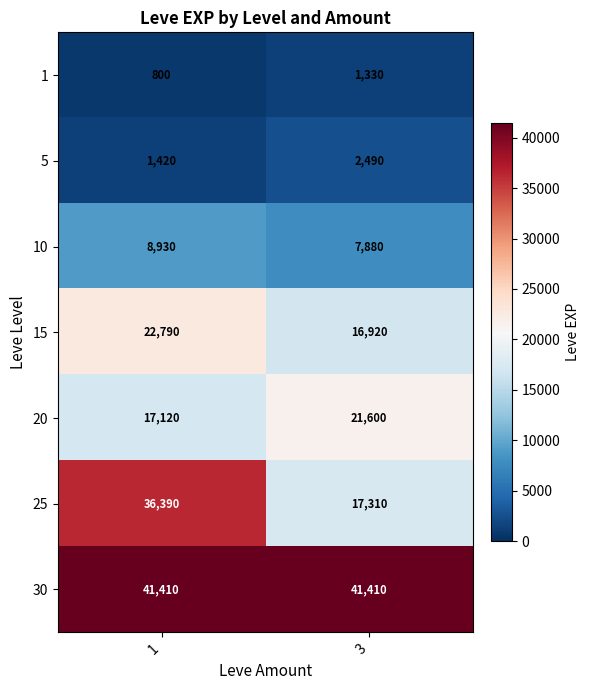

What is the lowest value of the 1 series?

800